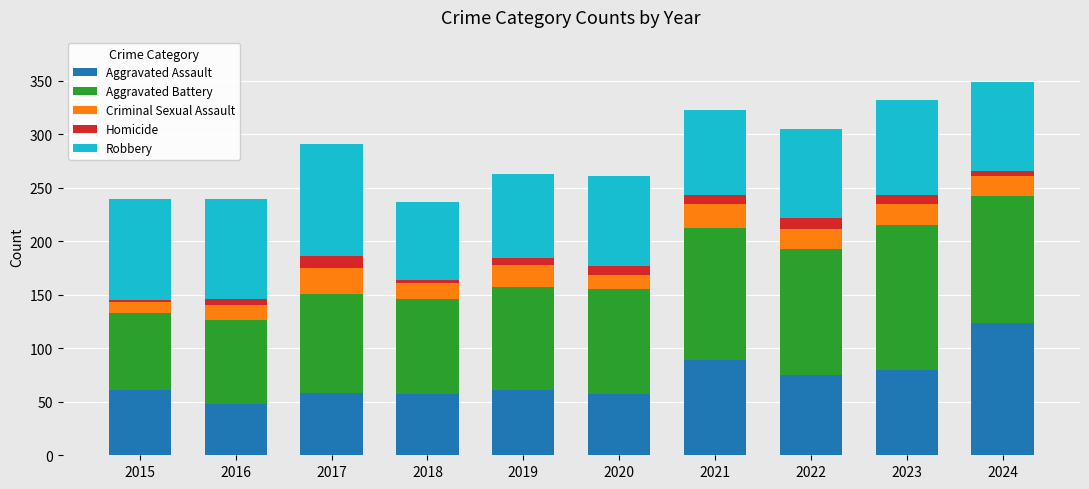

What is the value of the Aggravated Assault bar at the 6th from the left?

57